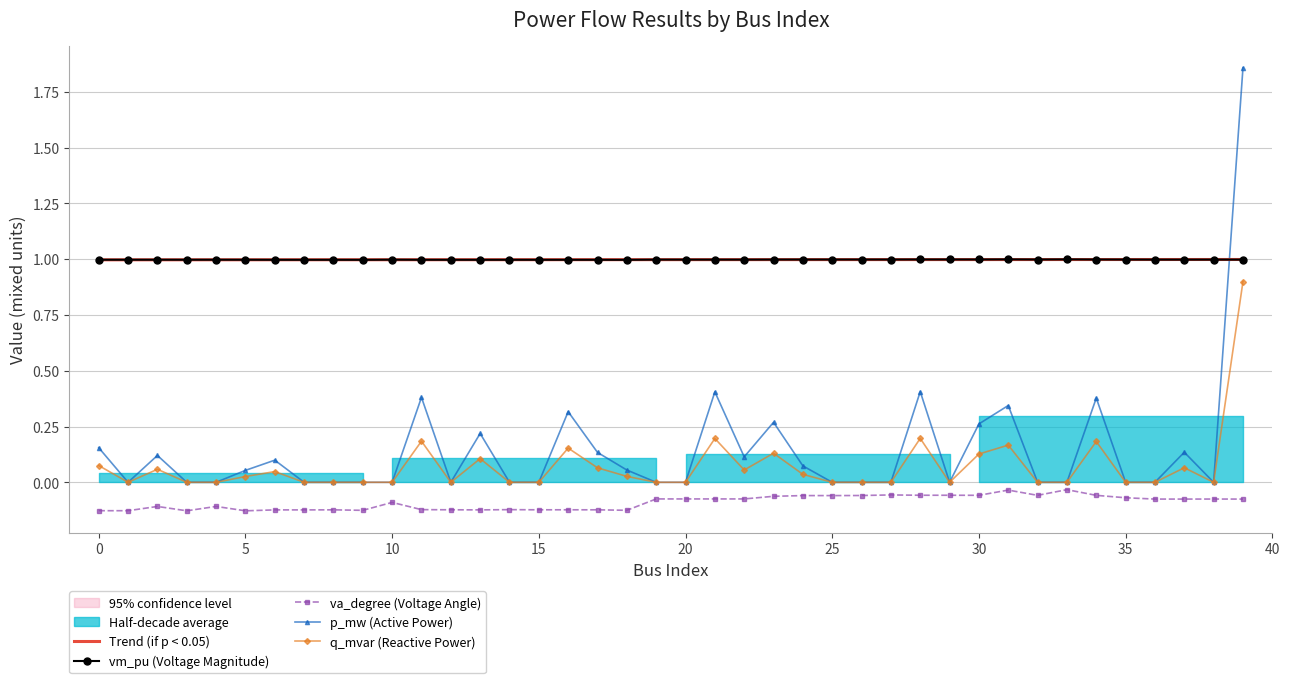

The p_mw (Active Power) series shows 0.7 at 14. True or false?

False